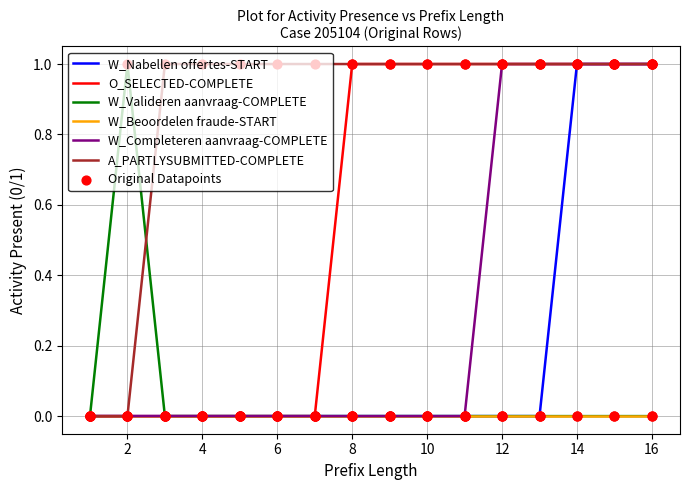

Which series has the largest total across all categories?

A_PARTLYSUBMITTED-COMPLETE